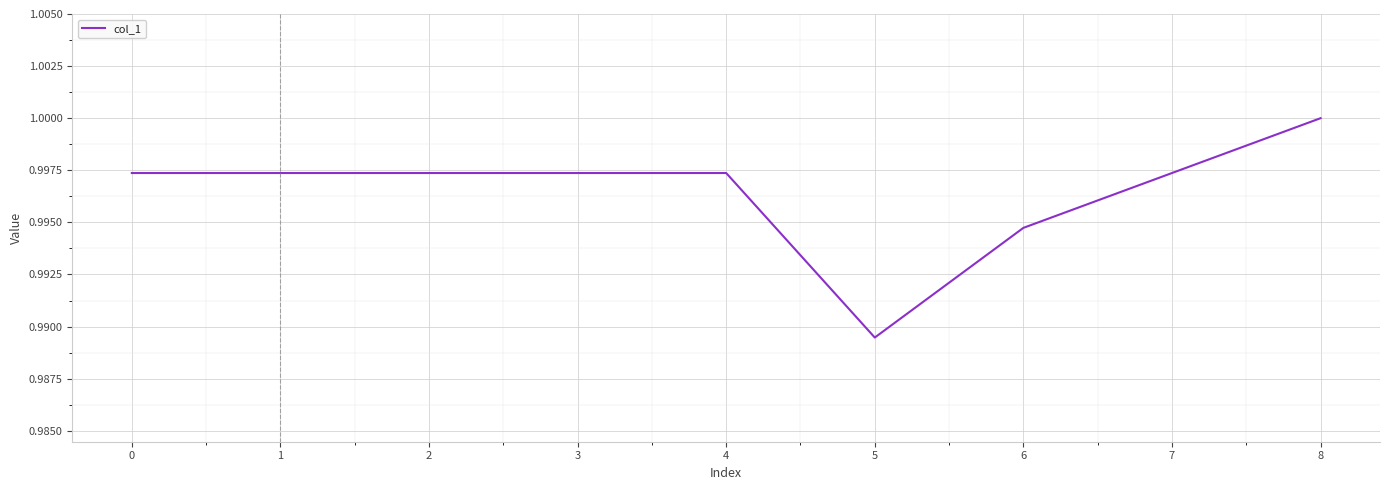

How many values are between 0 and 1?

9